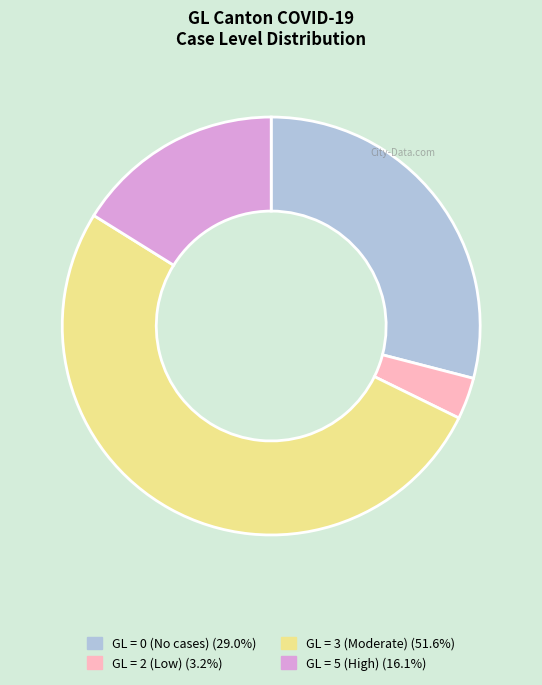

Does any single category account for the majority?

Yes